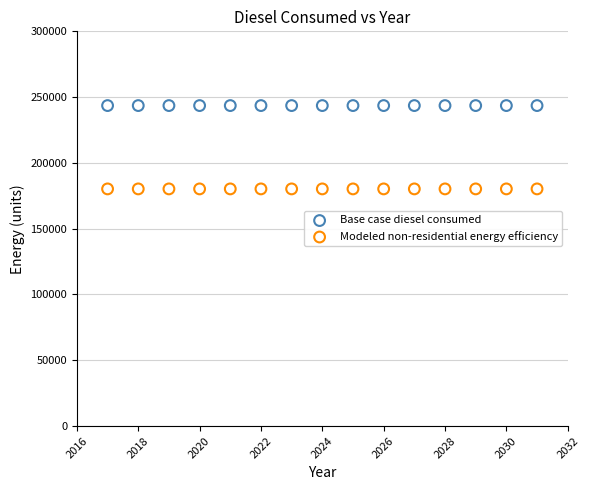

Which series reaches the maximum Y coordinate?

Base case diesel consumed